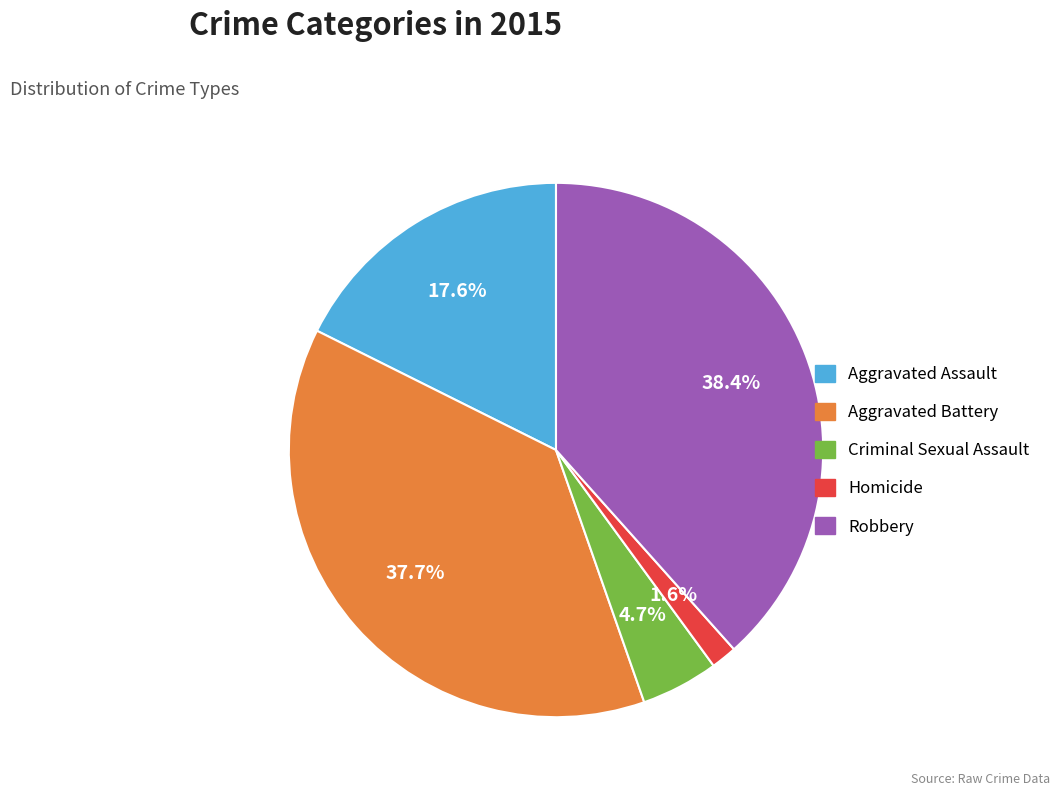

To the nearest percent, what is the combined percentage of Aggravated Battery and Criminal Sexual Assault?

42%